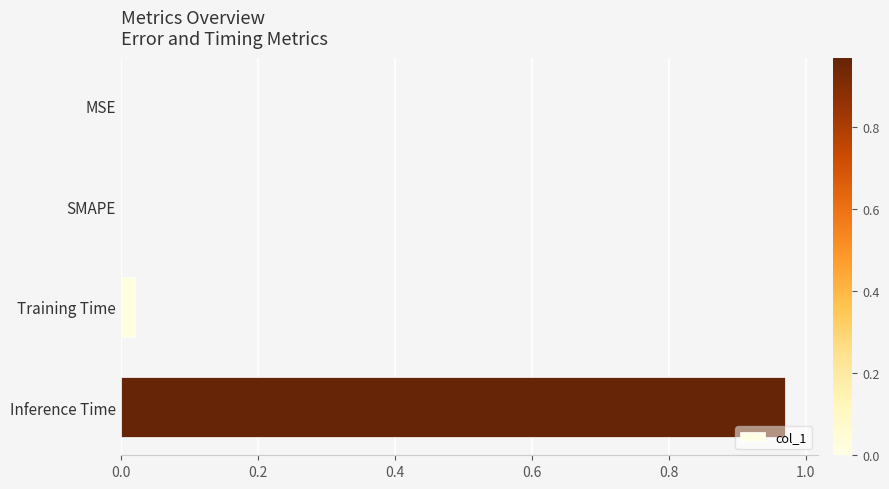

Which label corresponds to the largest value in the chart?

Inference Time